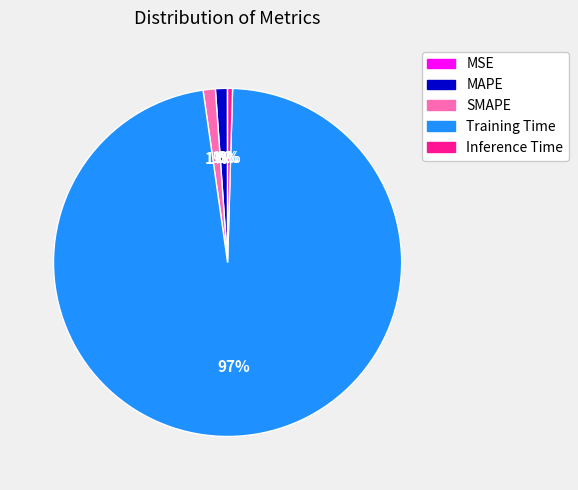

To the nearest percent, what is the average slice percentage?

20%